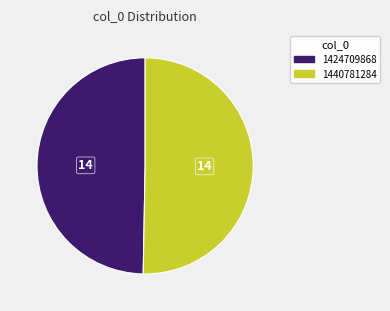

Combined, do 1424709868 and 1440781284 account for over 50%?

Yes